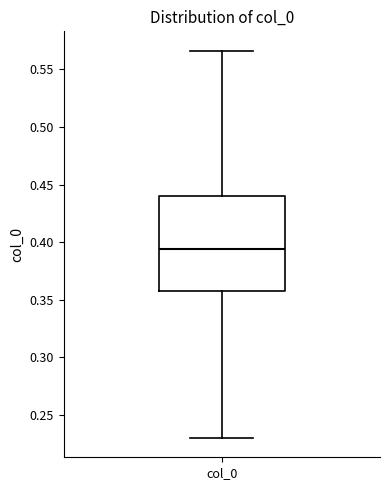

Read this box plot against the y-axis: the position of the median line, the range covered by the box, and the ends of both whiskers. The values are not printed on the chart, so give them approximately, as read against the axis.

median 0.395, box 0.355 to 0.440, whiskers 0.230 to 0.565